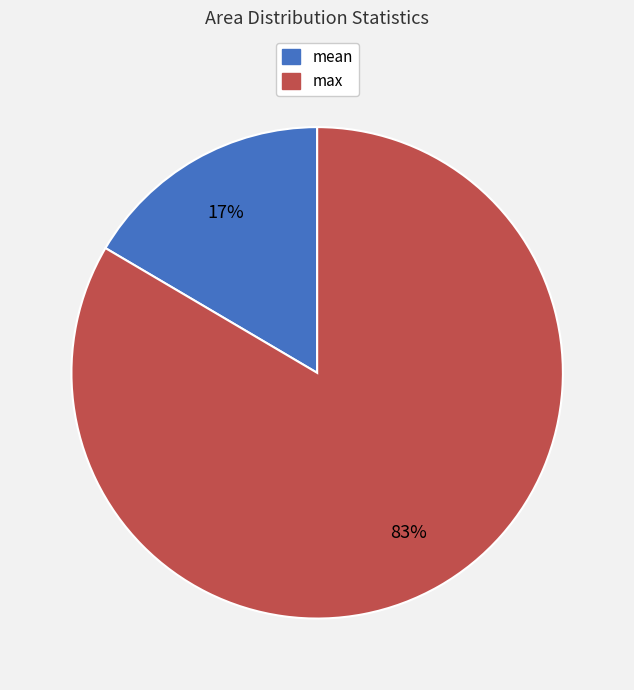

Does any single category account for the majority?

Yes